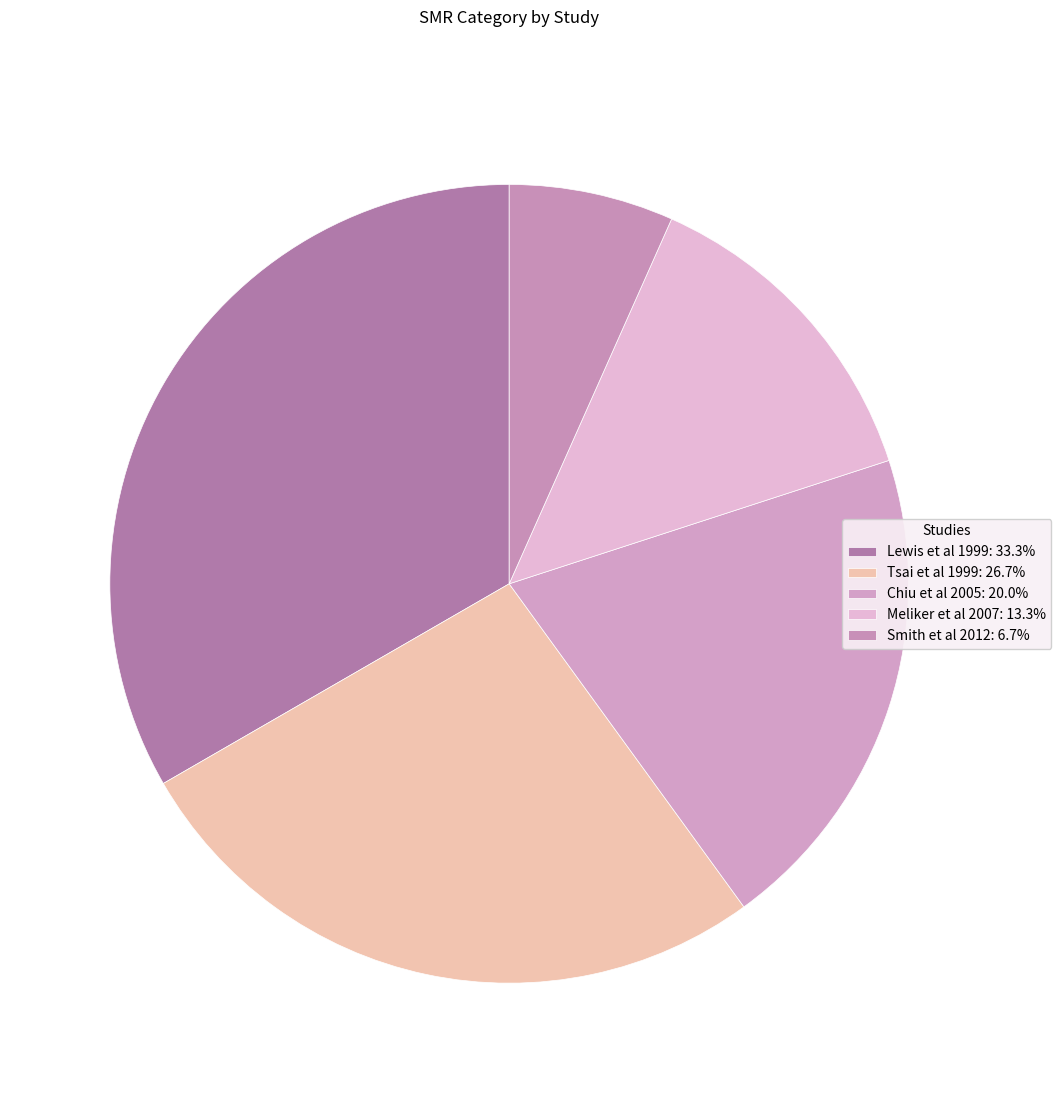

Which category has the smallest portion of the pie?

Smith et al 2012